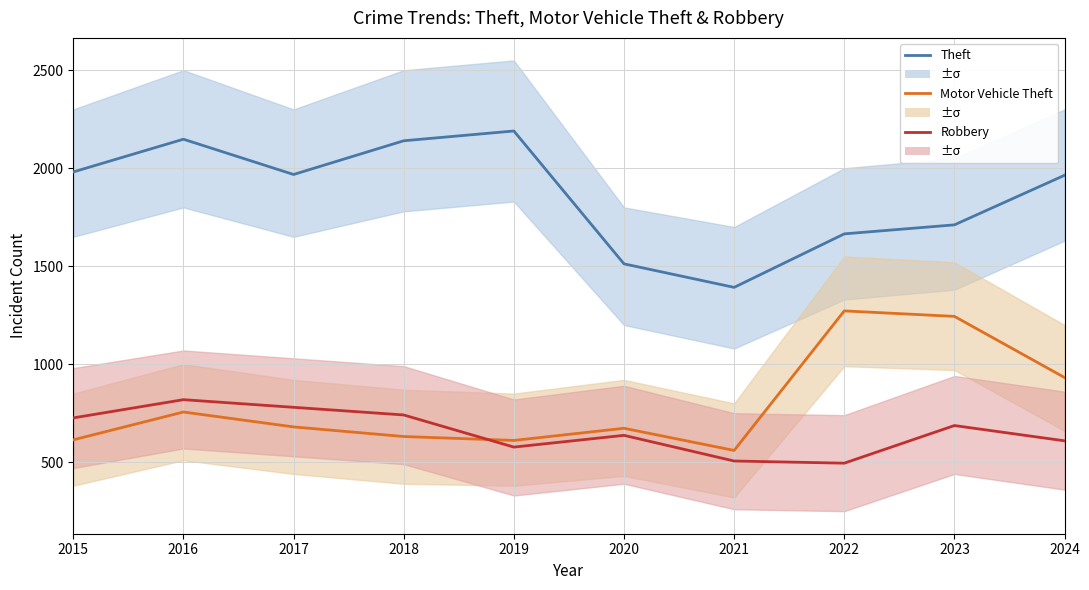

True or false: Theft and Motor Vehicle Theft cross at least once.

False